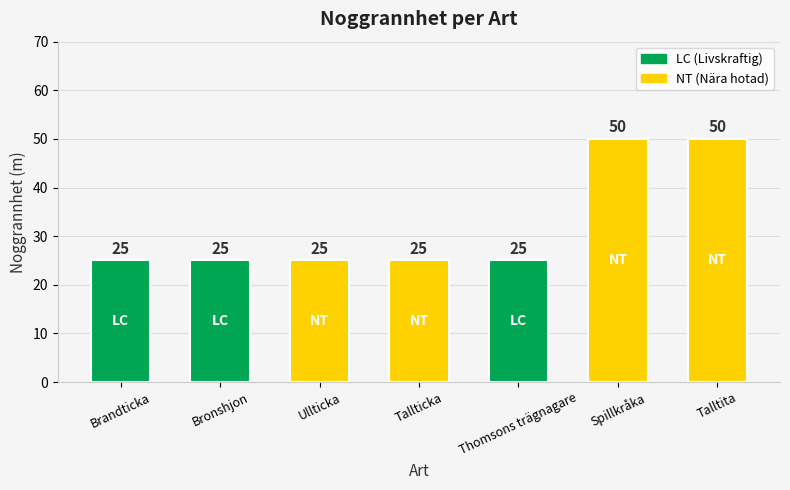

True or false: the data shows 25 at Ullticka.

True